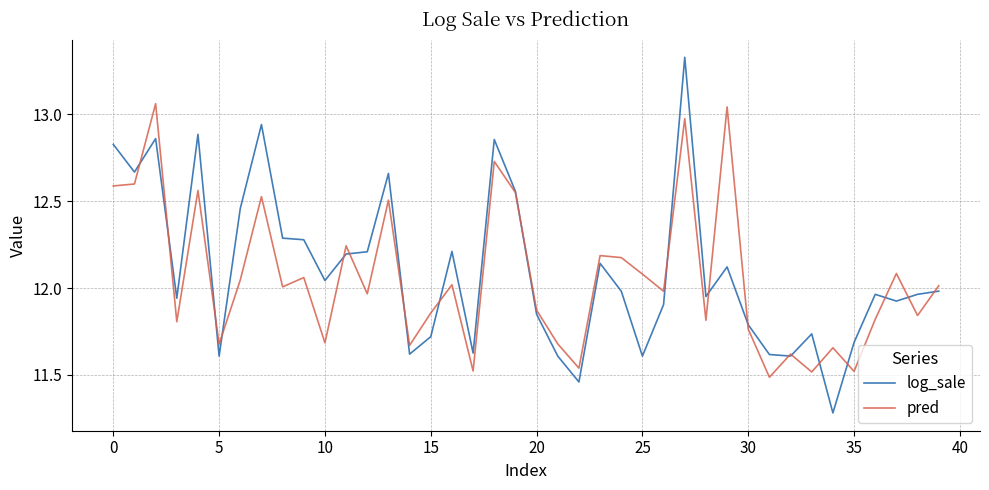

Rank the series by their maximum value, from lowest to highest.

pred, log_sale